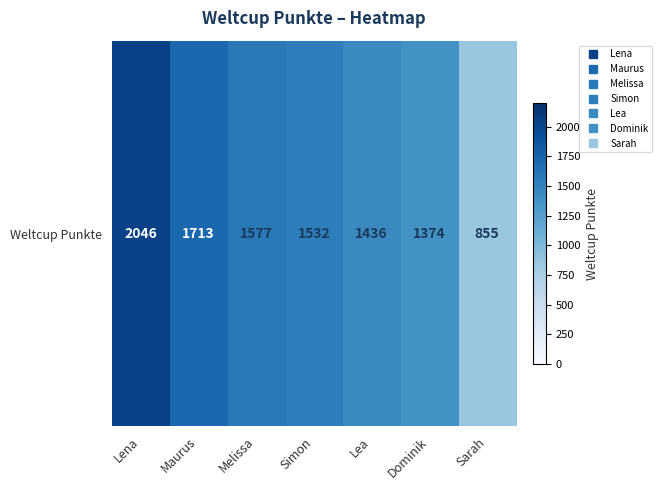

List the labels in order of value, largest first.

Lena, Maurus, Melissa, Simon, Lea, Dominik, Sarah